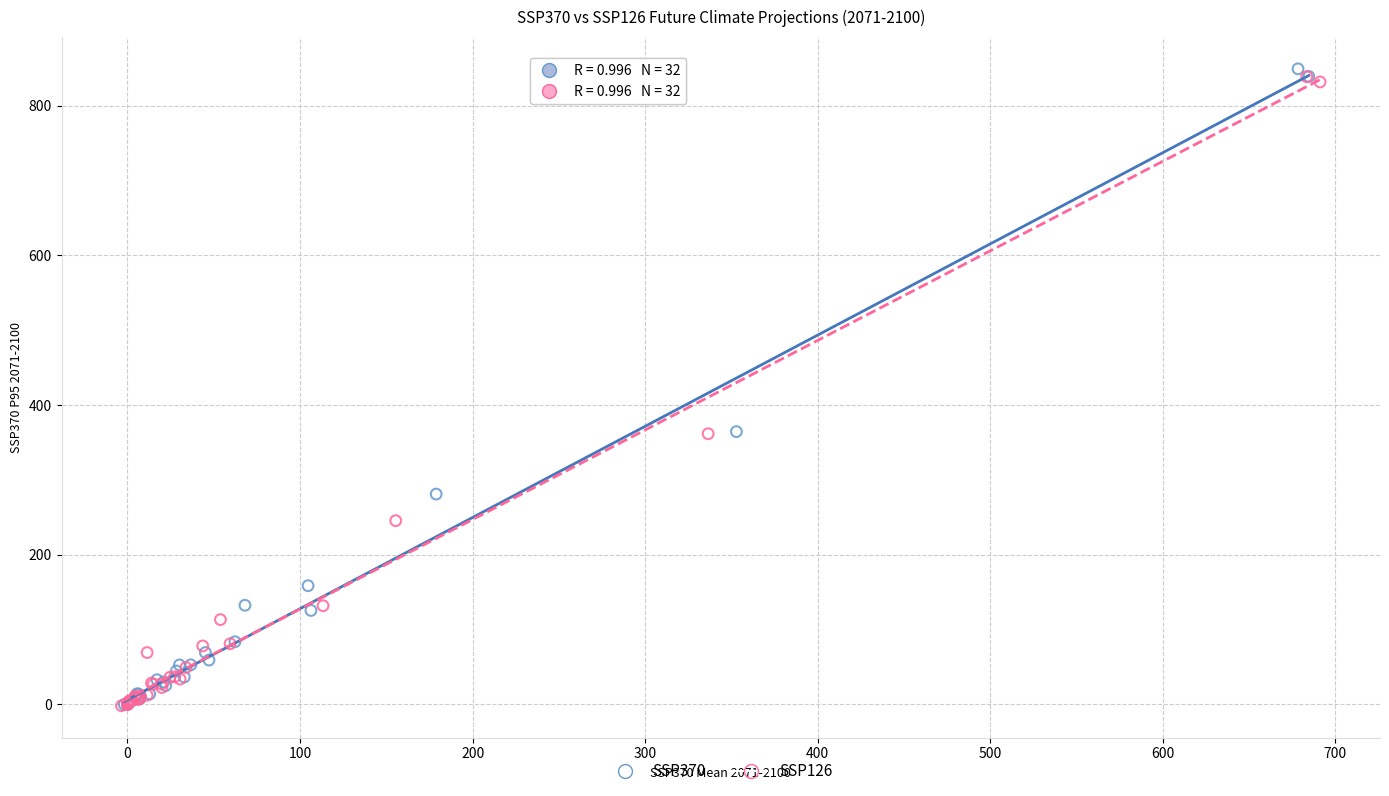

What are all the series names shown in the legend?

SSP370, SSP126